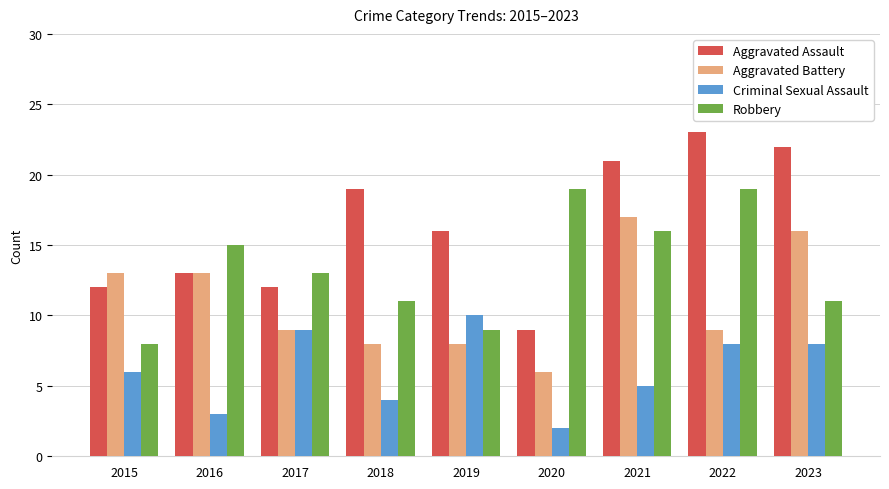

Read the Aggravated Assault value at 2023.

22